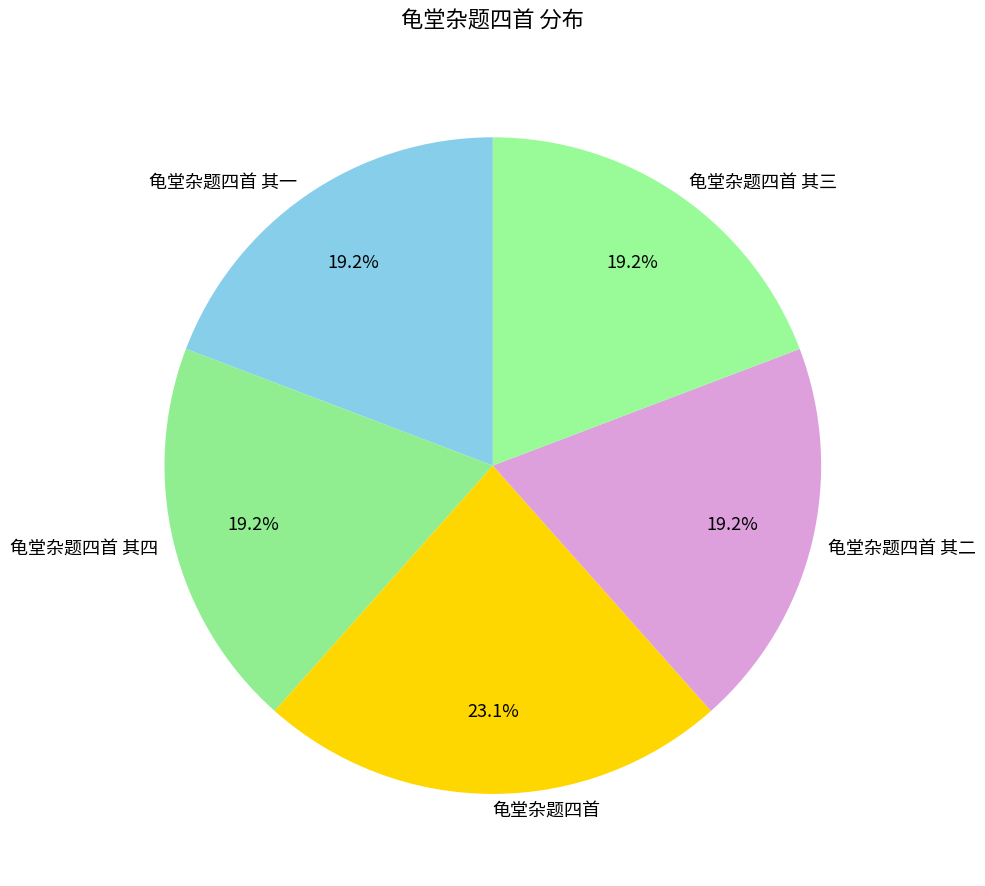

How much of the chart is everything except 龟堂杂题四首 其一?

80.8%